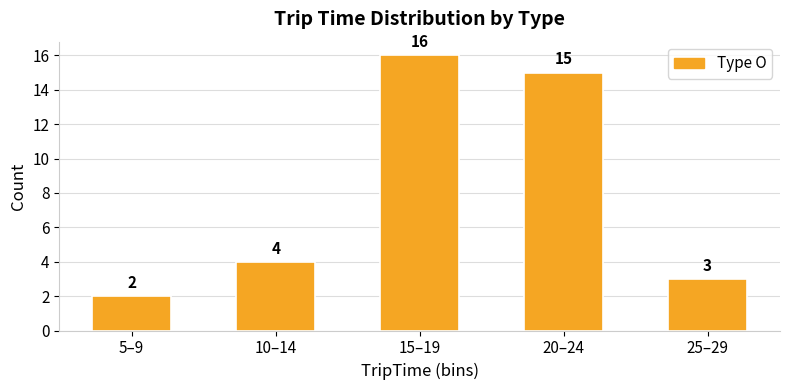

What is the average value?

8